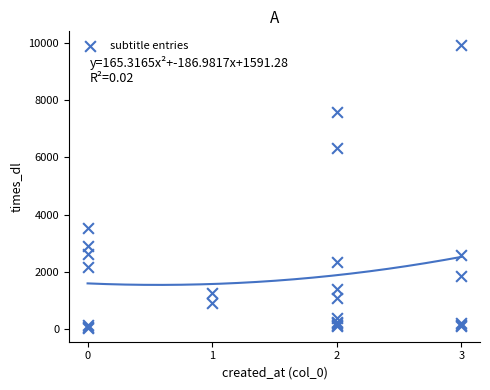

What Y value in the scatter plot is closest to 4982?

6316